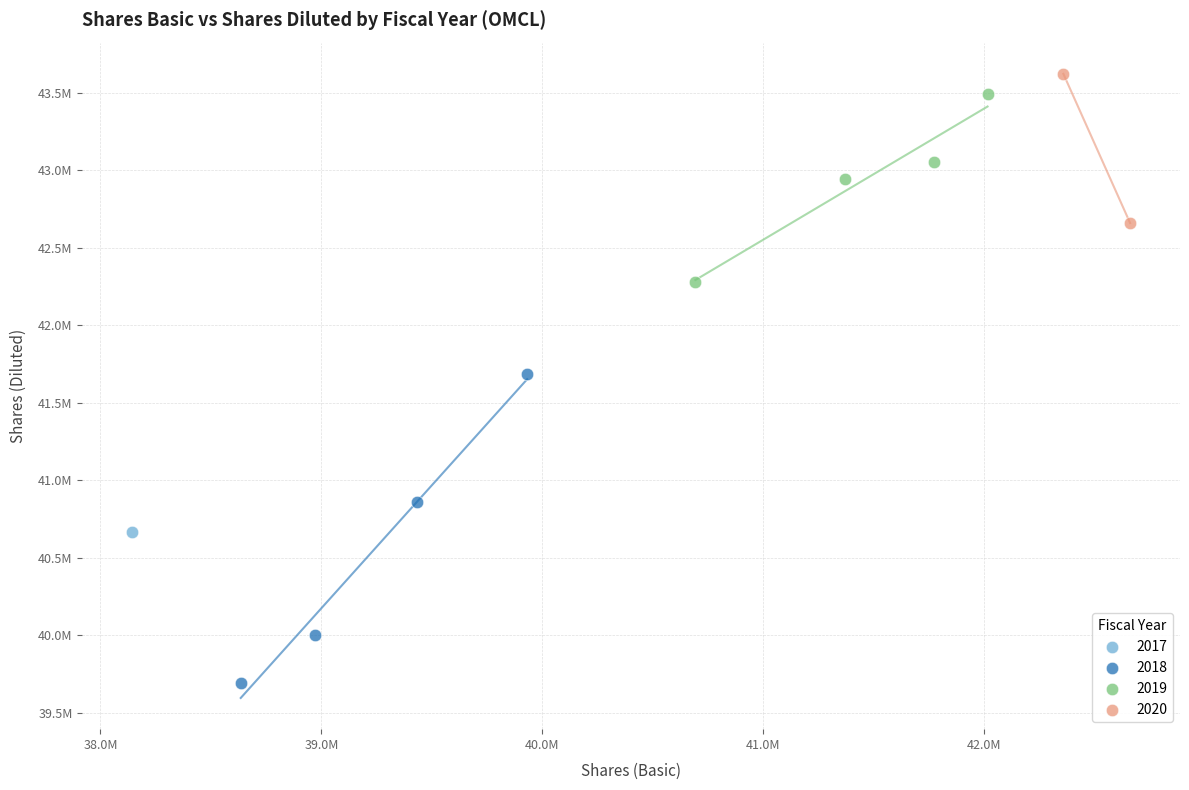

What are all the series names shown in the legend?

2017, 2018, 2019, 2020